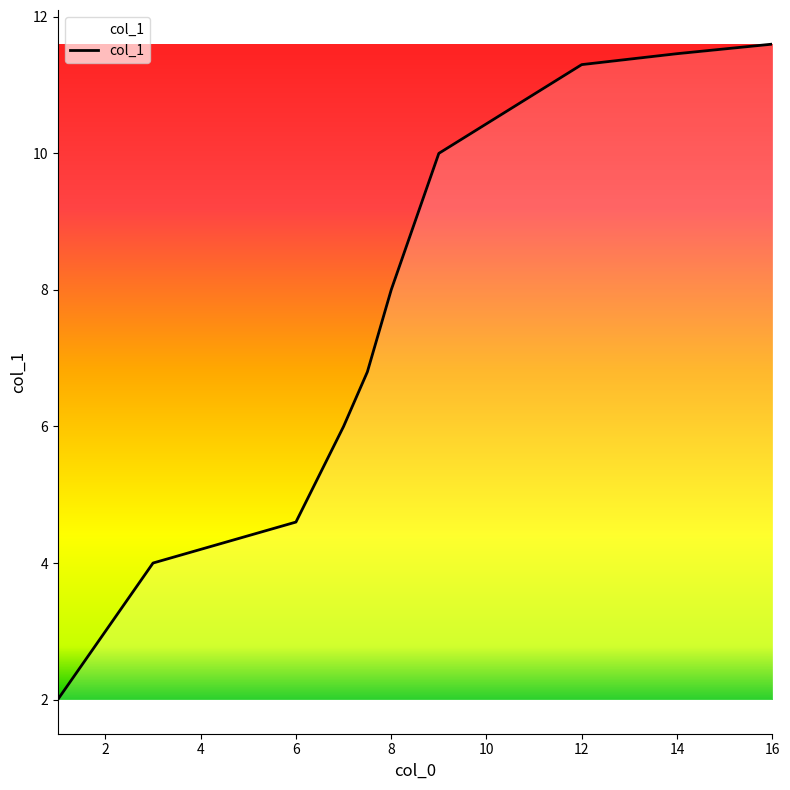

What is the maximum value shown in the chart?

11.6